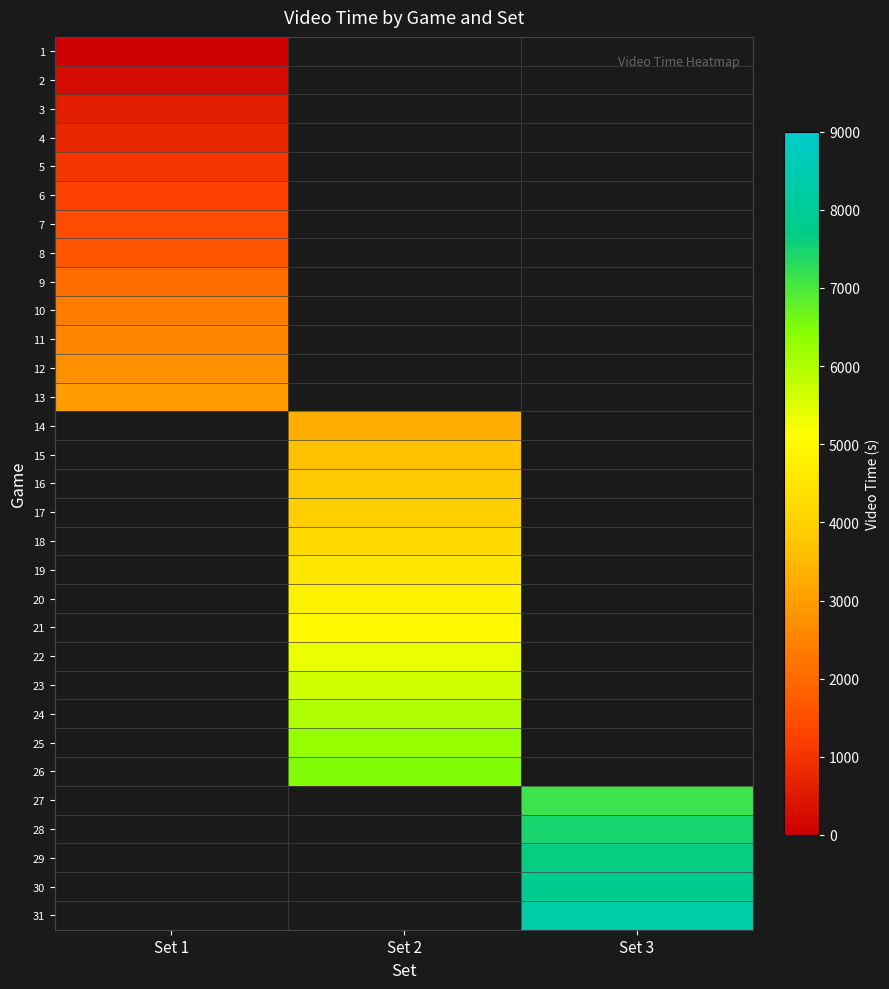

At how many categories does at least one series exceed 692?

3